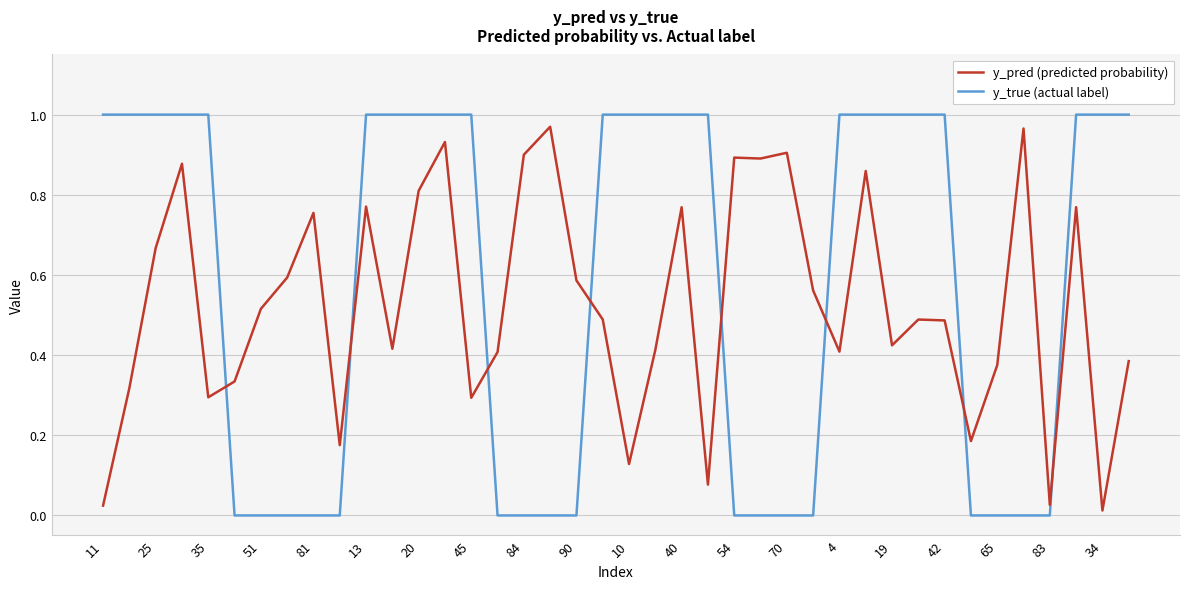

True or false: y_pred (predicted probability) and y_true (actual label) intersect in this chart.

True